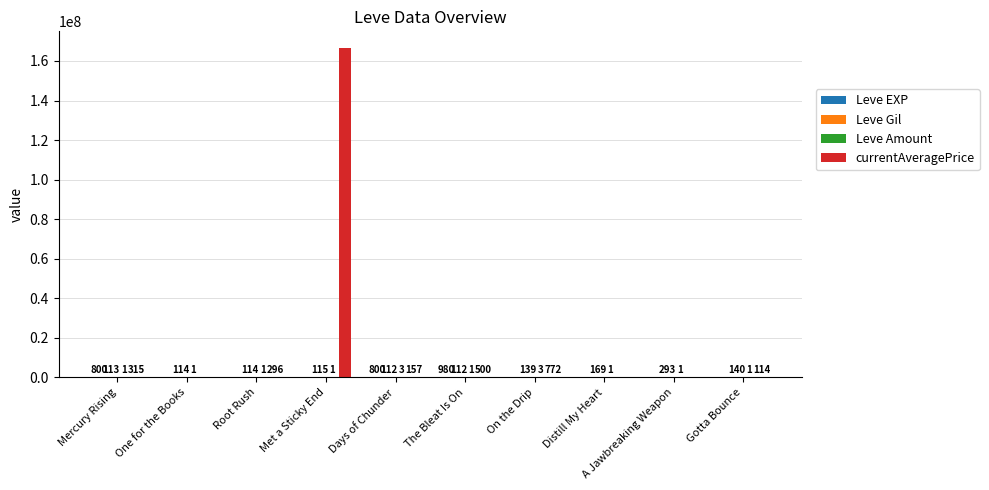

What is the total value across all series at Root Rush?

1741